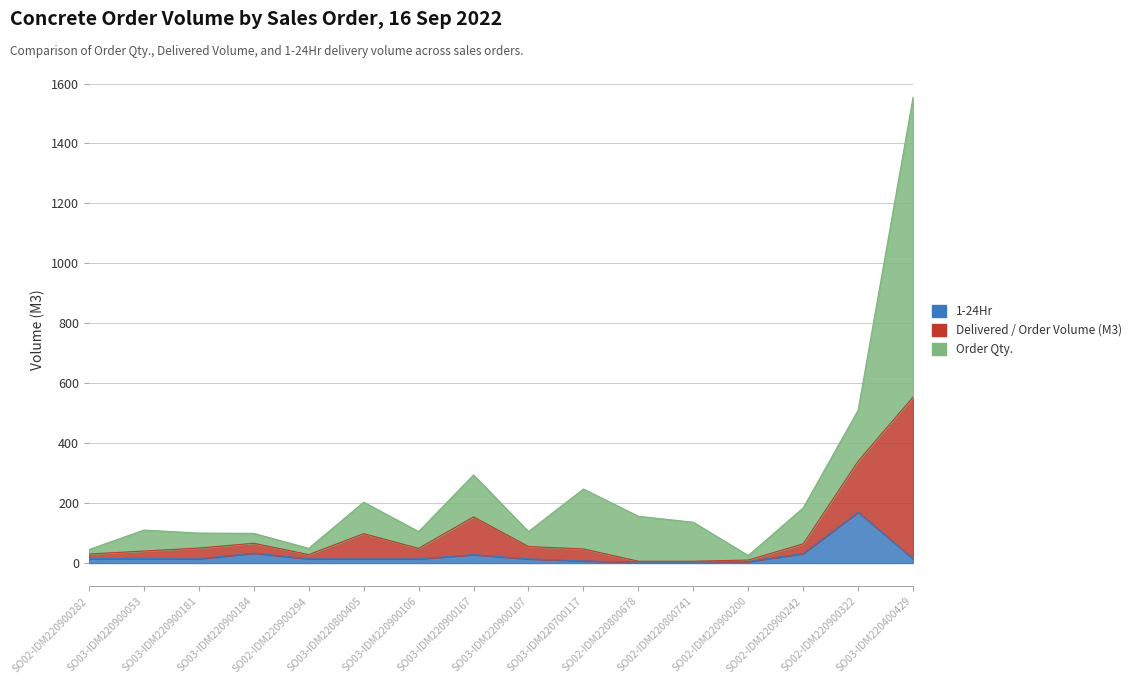

How many interior local valleys does the 1-24Hr series have?

1